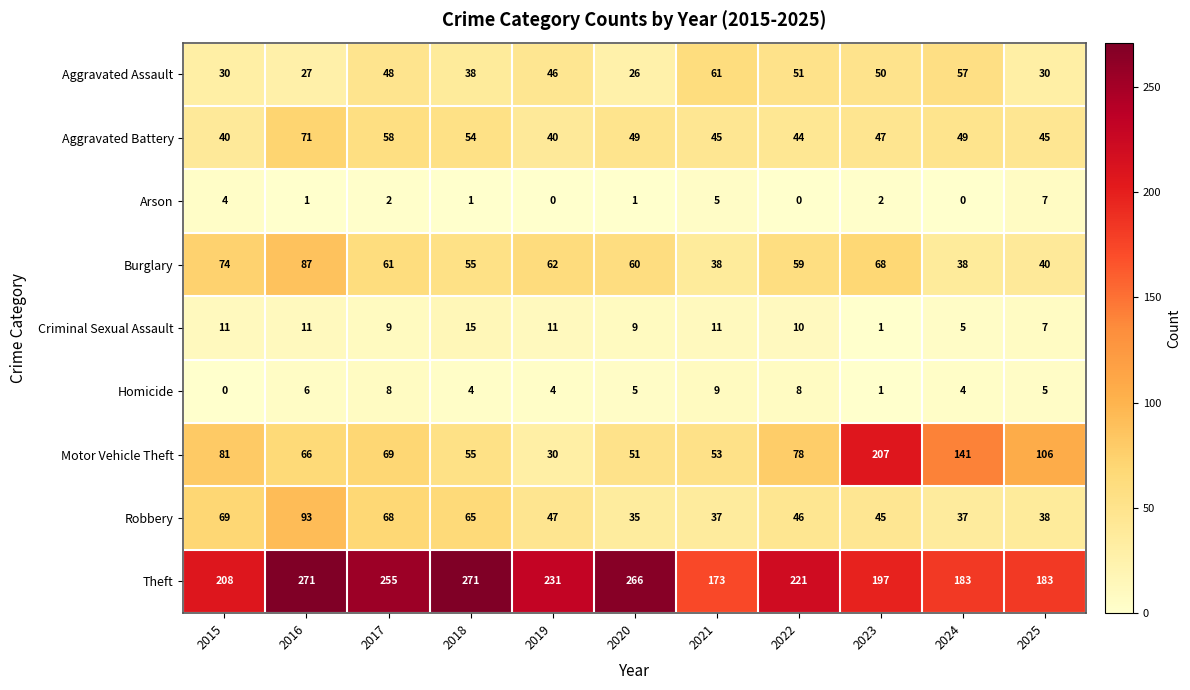

Rank the series by their maximum value, from highest to lowest.

Theft, Motor Vehicle Theft, Robbery, Burglary, Aggravated Battery, Aggravated Assault, Criminal Sexual Assault, Homicide, Arson